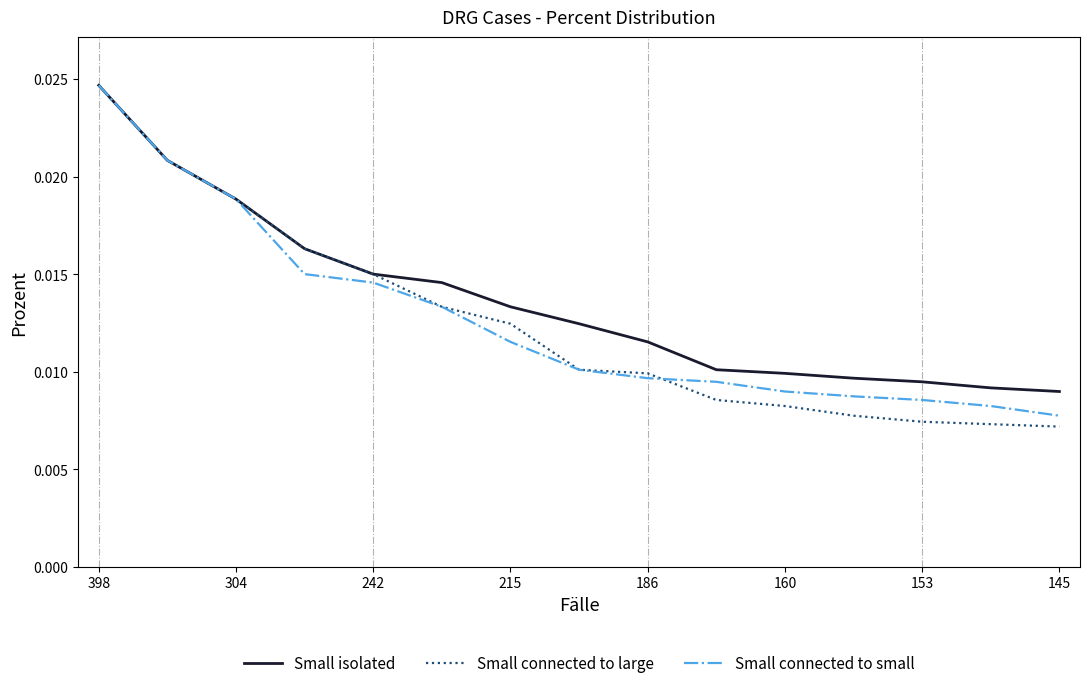

Which series has the largest range (max minus min)?

Small connected to large